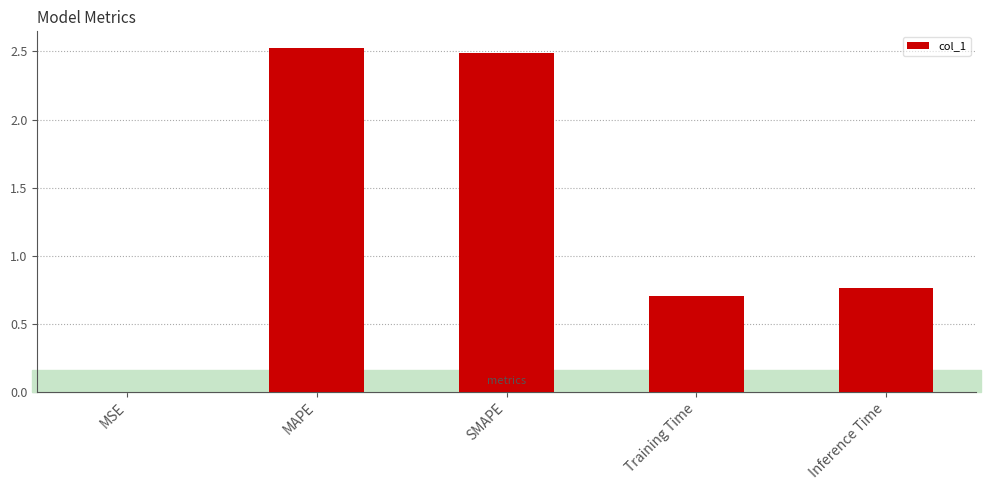

Is it true that the value at MAPE is 2.5?

True